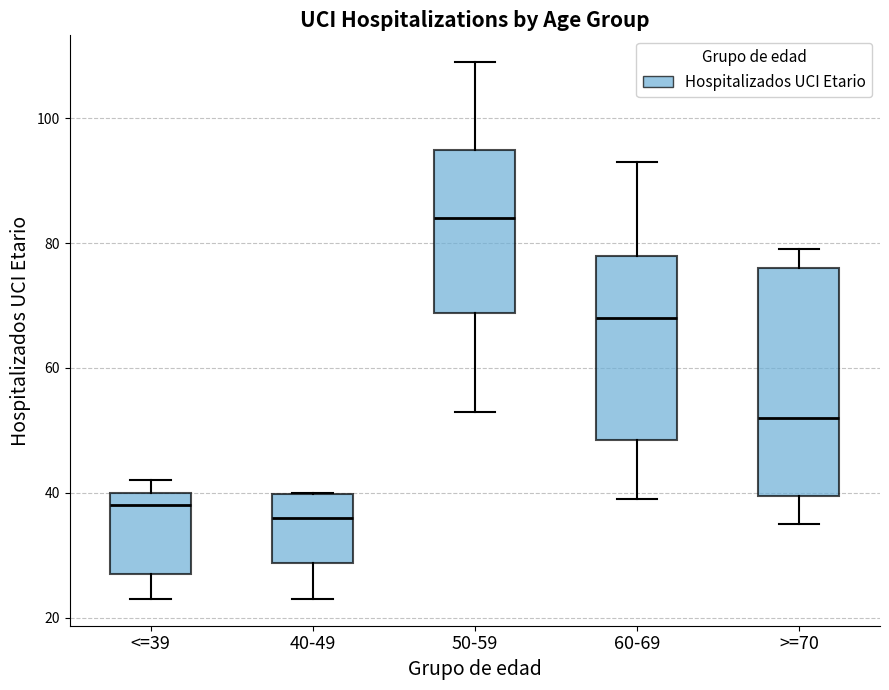

Where is the lower edge of the box for 60-69 on the y-axis? The values are not printed on the chart, so give them approximately, as read against the axis.

48